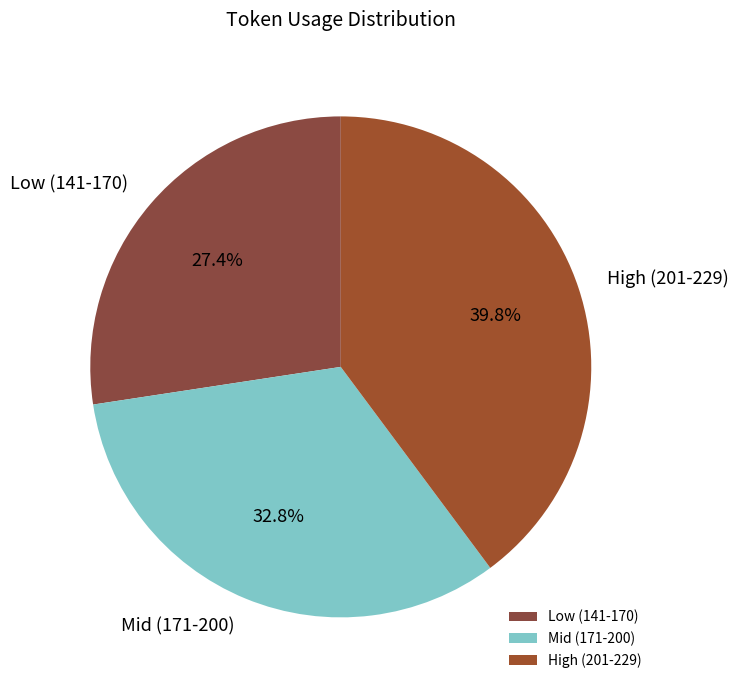

Rank the categories by value from highest to lowest.

High (201-229), Mid (171-200), Low (141-170)